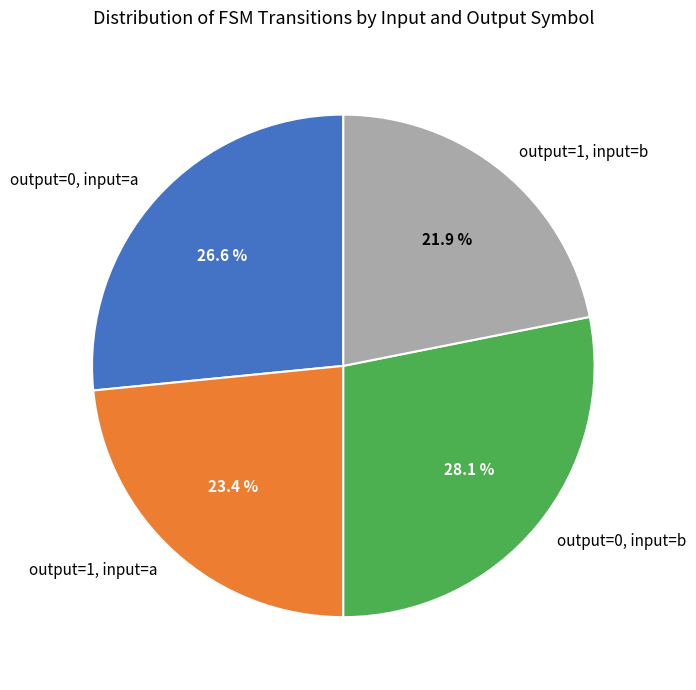

Count the number of slices in the pie.

4